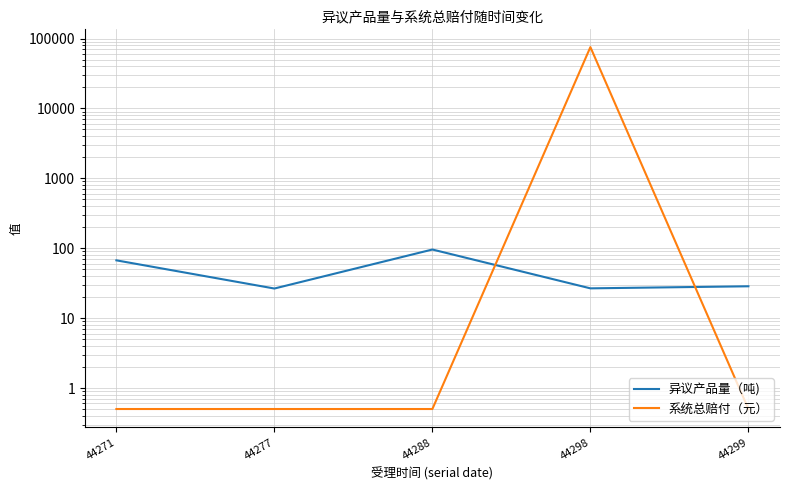

Rank the series by their average value, from lowest to highest.

异议产品量（吨), 系统总赔付（元）